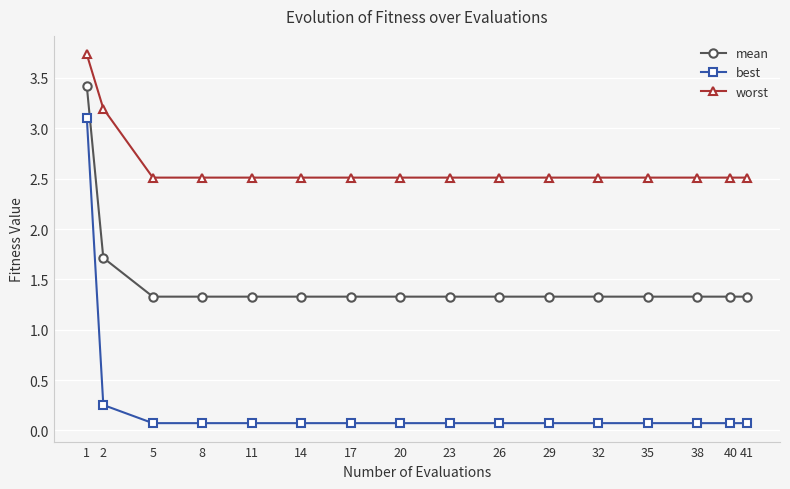

What is the smallest value displayed?

0.1